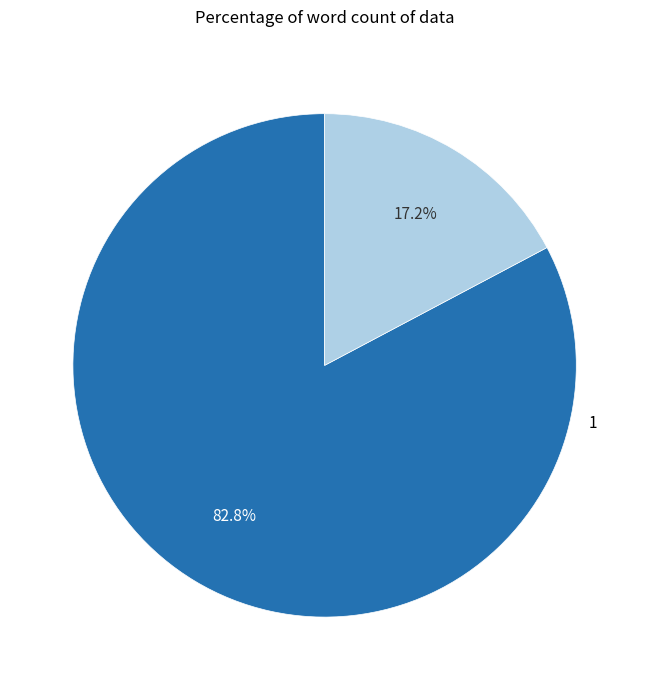

To the nearest percent, what is the difference between the largest and smallest slice percentages?

66%